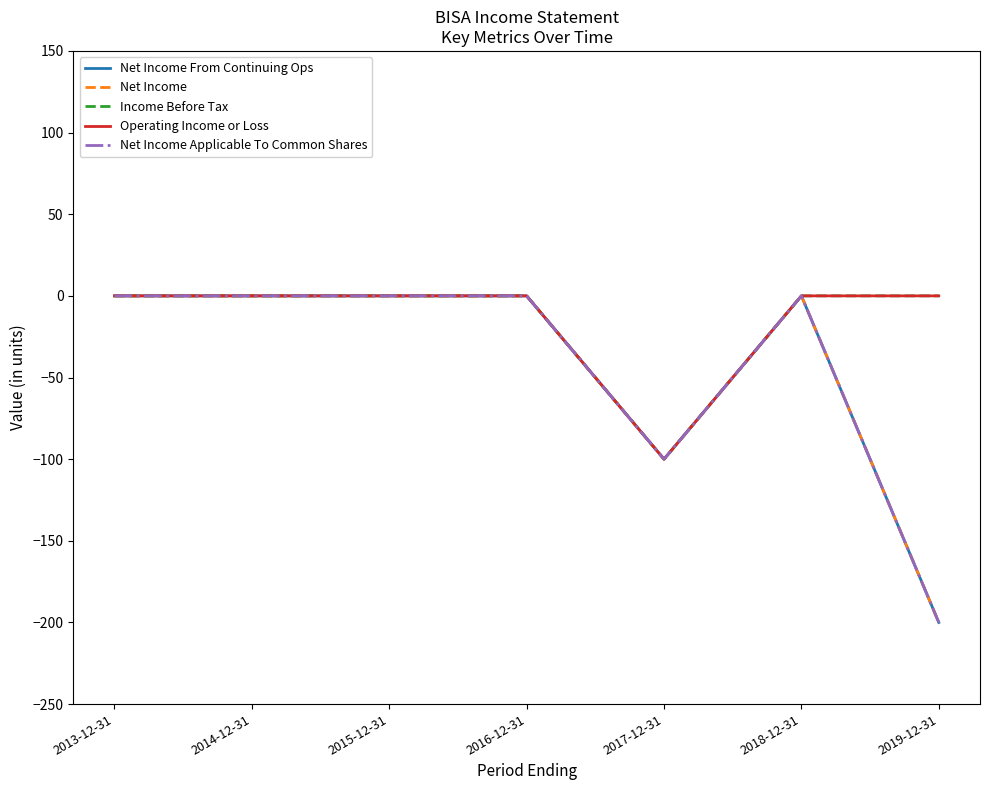

What is the difference between the Income Before Tax values at 2017-12-31 and 2018-12-31?

100